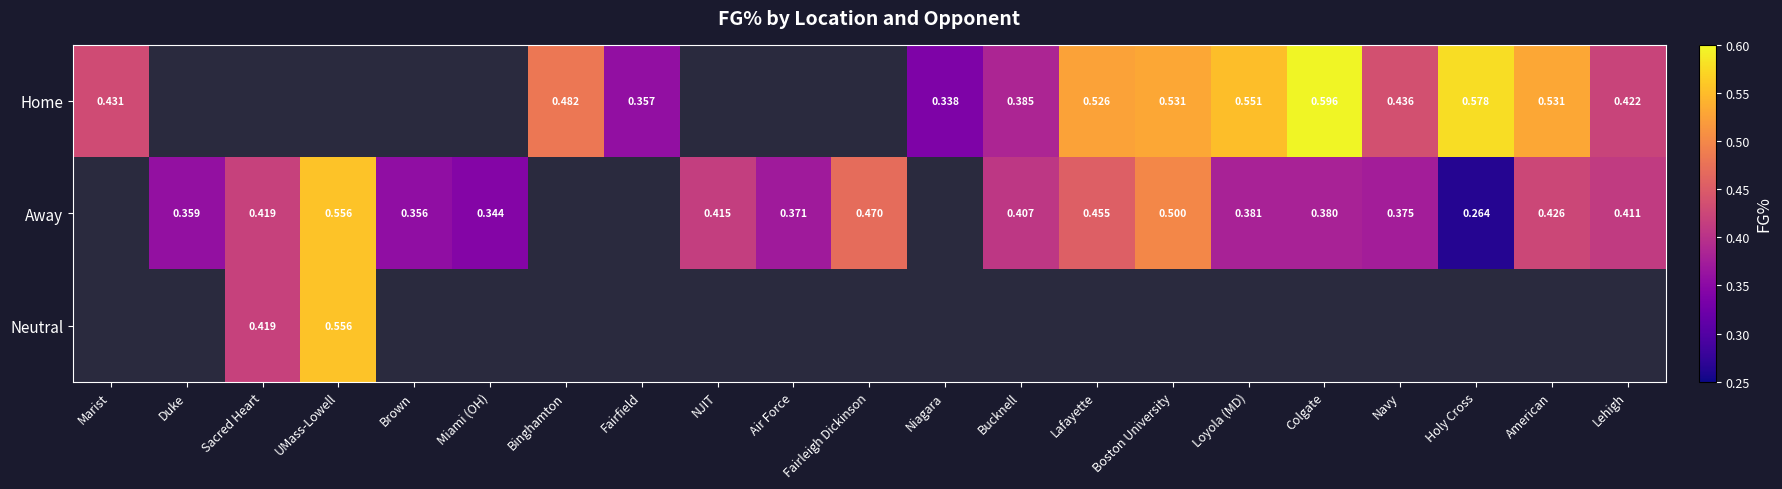

How many values in Away are above zero?

17